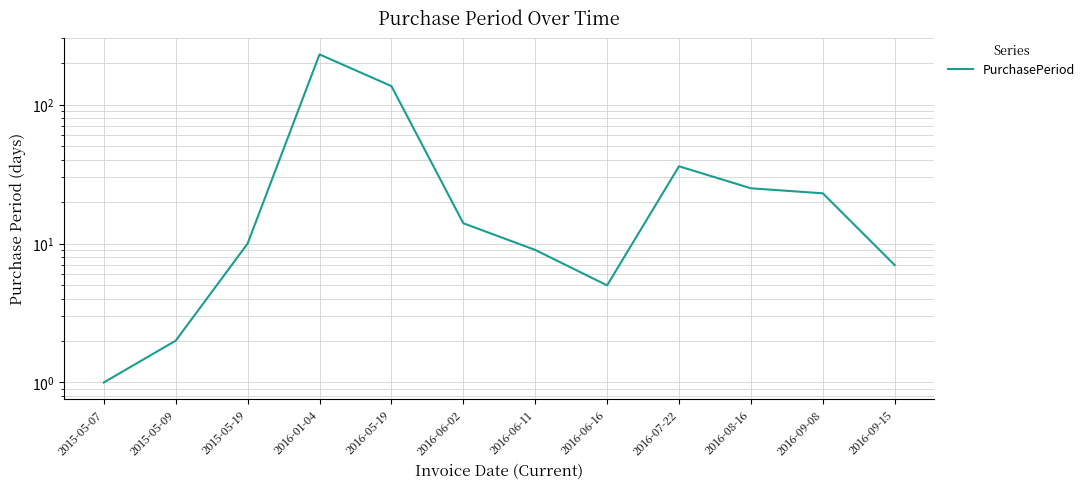

What is the difference between the values at 2016-06-16 and 2016-06-02?

9